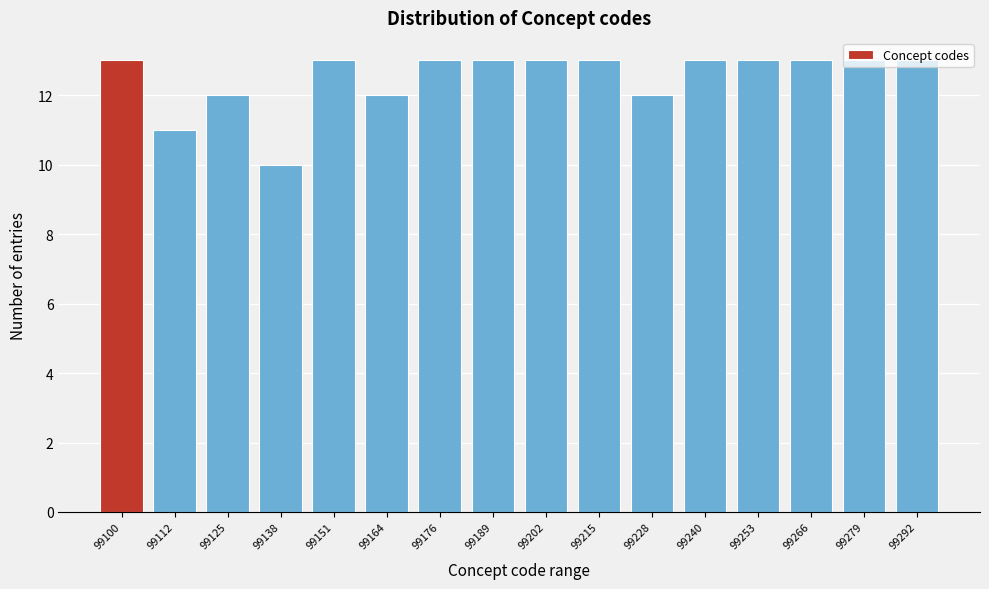

What is the value of the 15th bar from the left?

13